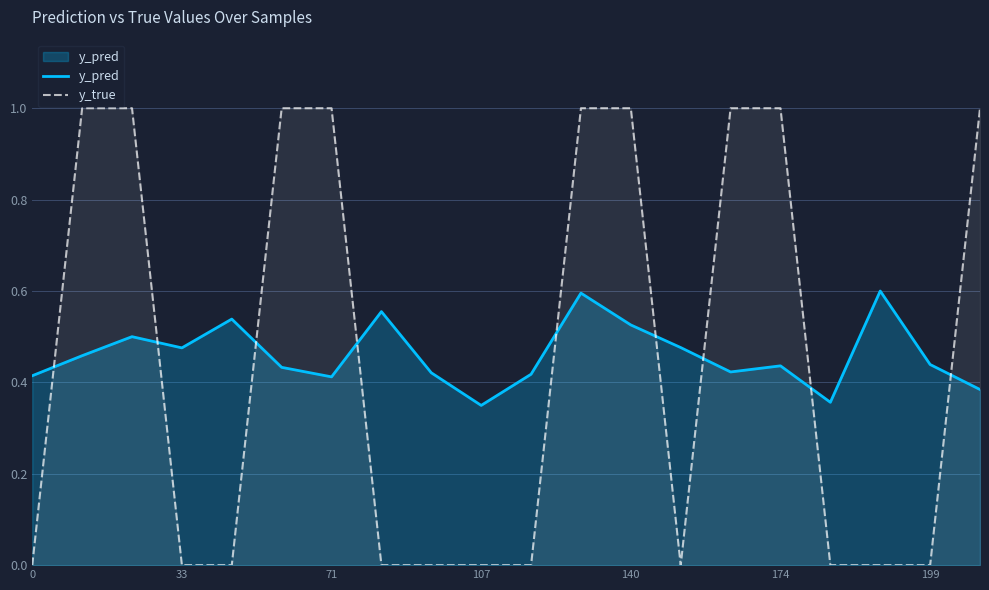

Rank the series by their average value, from lowest to highest.

y_true, y_pred